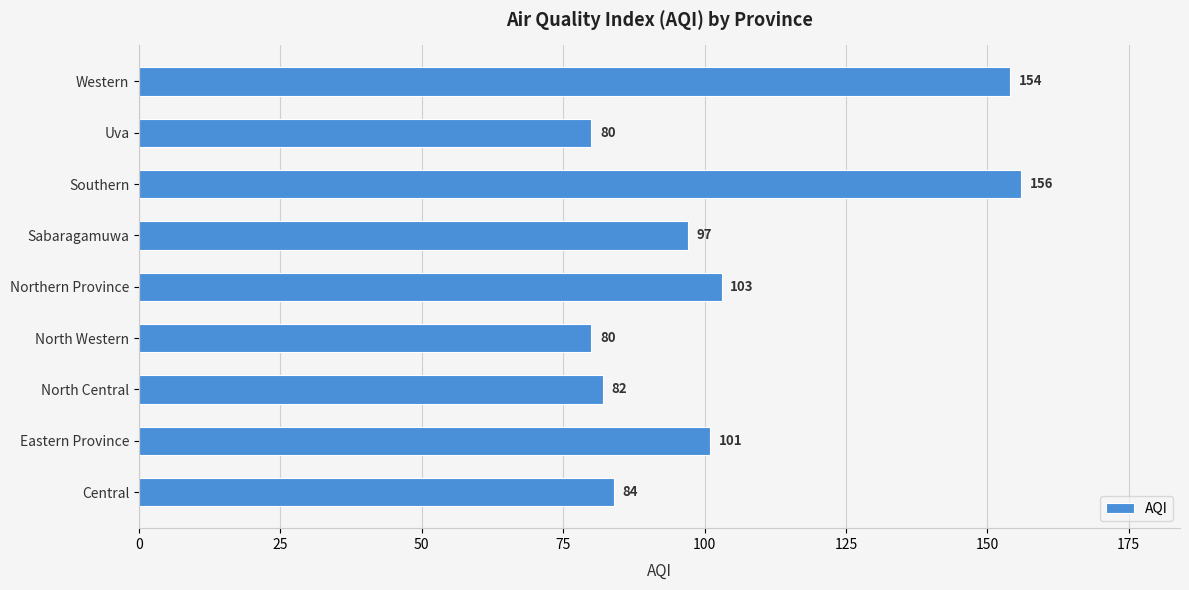

What is the ratio of the value at Eastern Province to the value at Western?

0.7